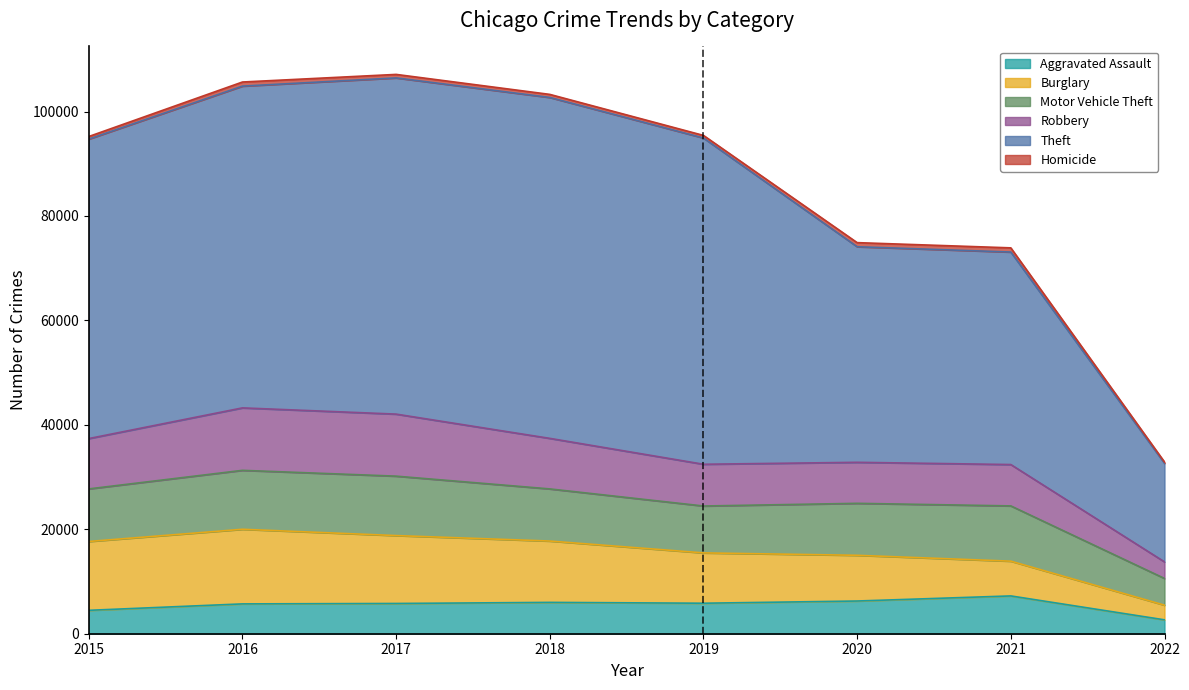

Which series changed the most between 2018 and 2021?

Theft